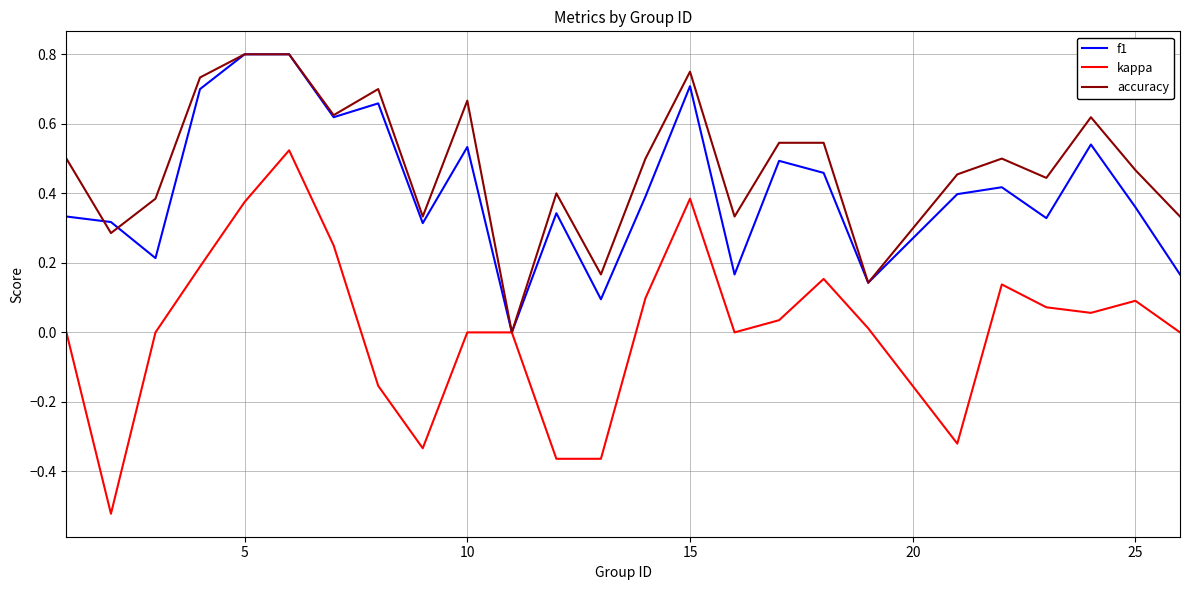

Count the number of categories in the chart.

25